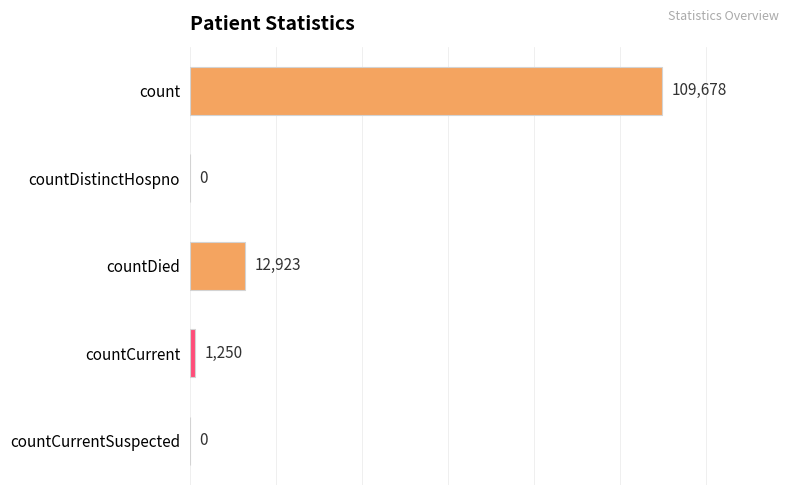

What is the sum of all values?

123851